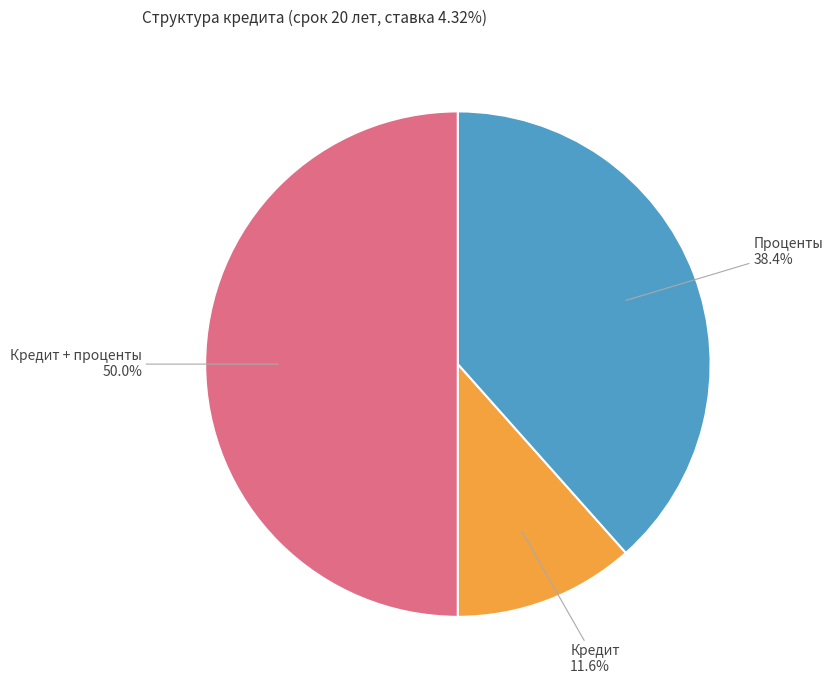

Count the number of slices in the pie.

3